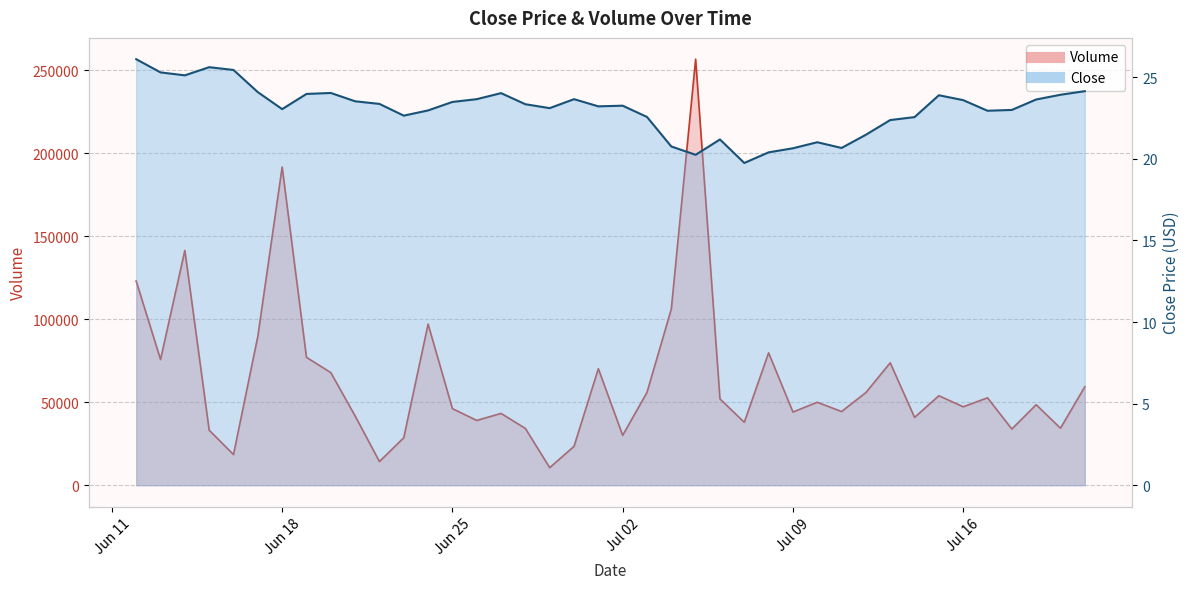

Does the chart display data point markers on the line(s)?

No